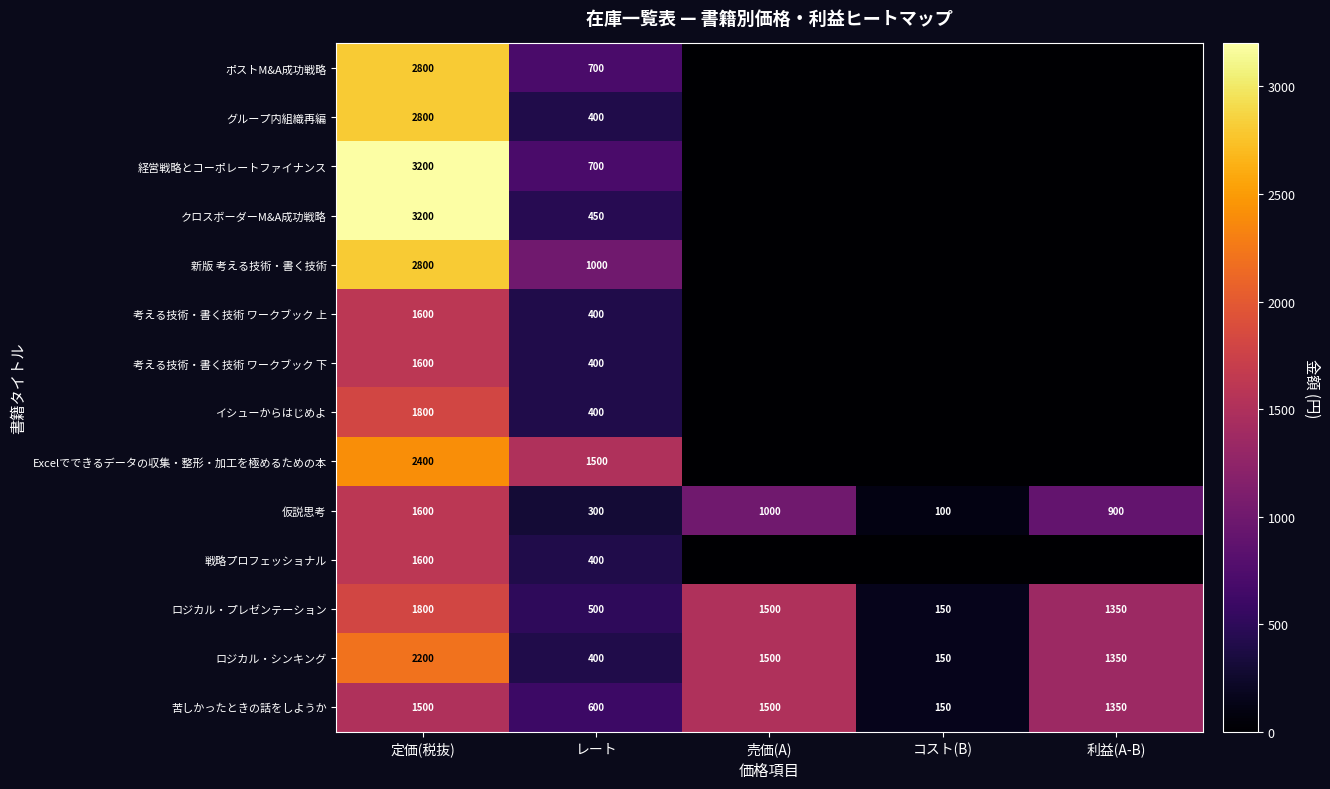

At which category does the chart reach its minimum across all series?

売価(A)